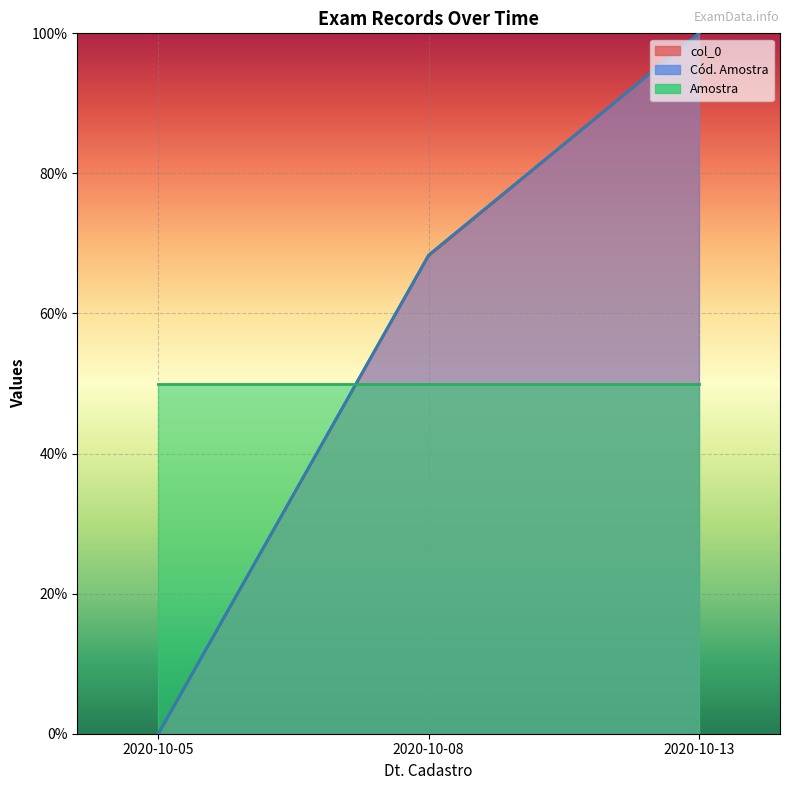

Is it true that RequisiCAo equals 0.0 at 2020-10-05?

True